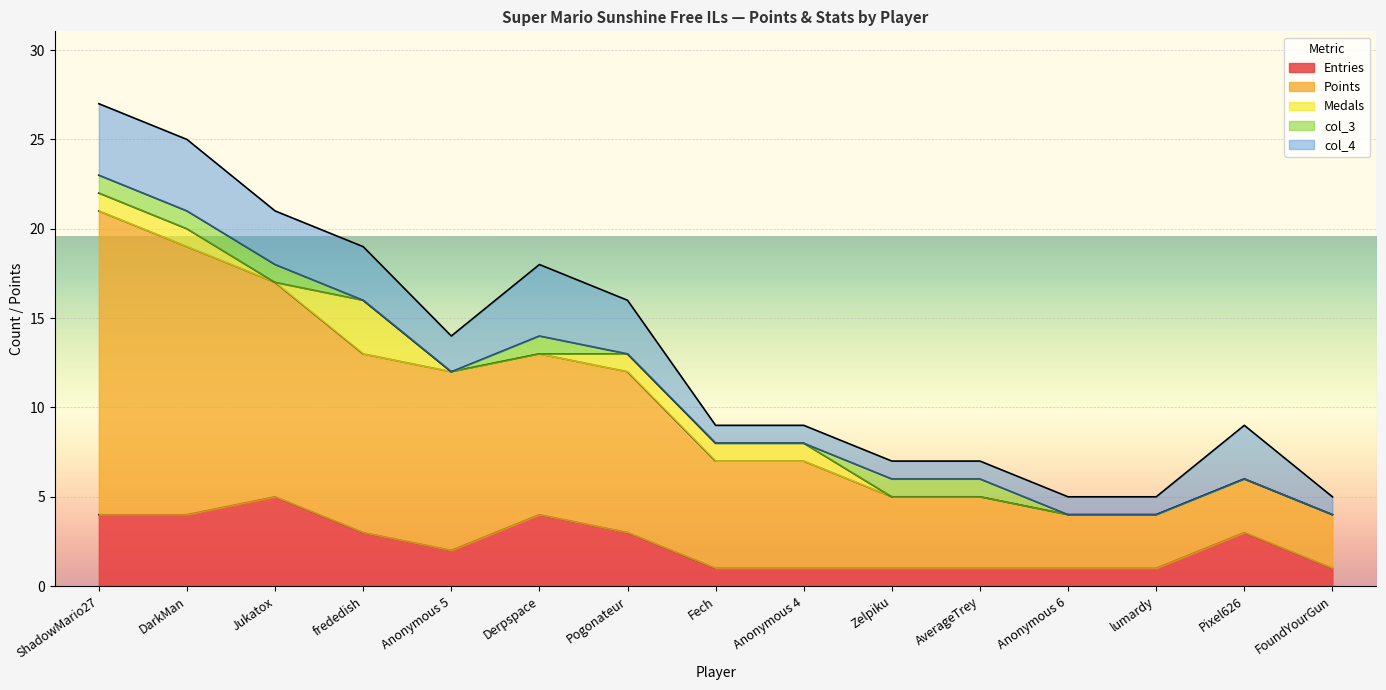

What are all the series names shown in the legend?

Entries, Points, Medals, col_3, col_4